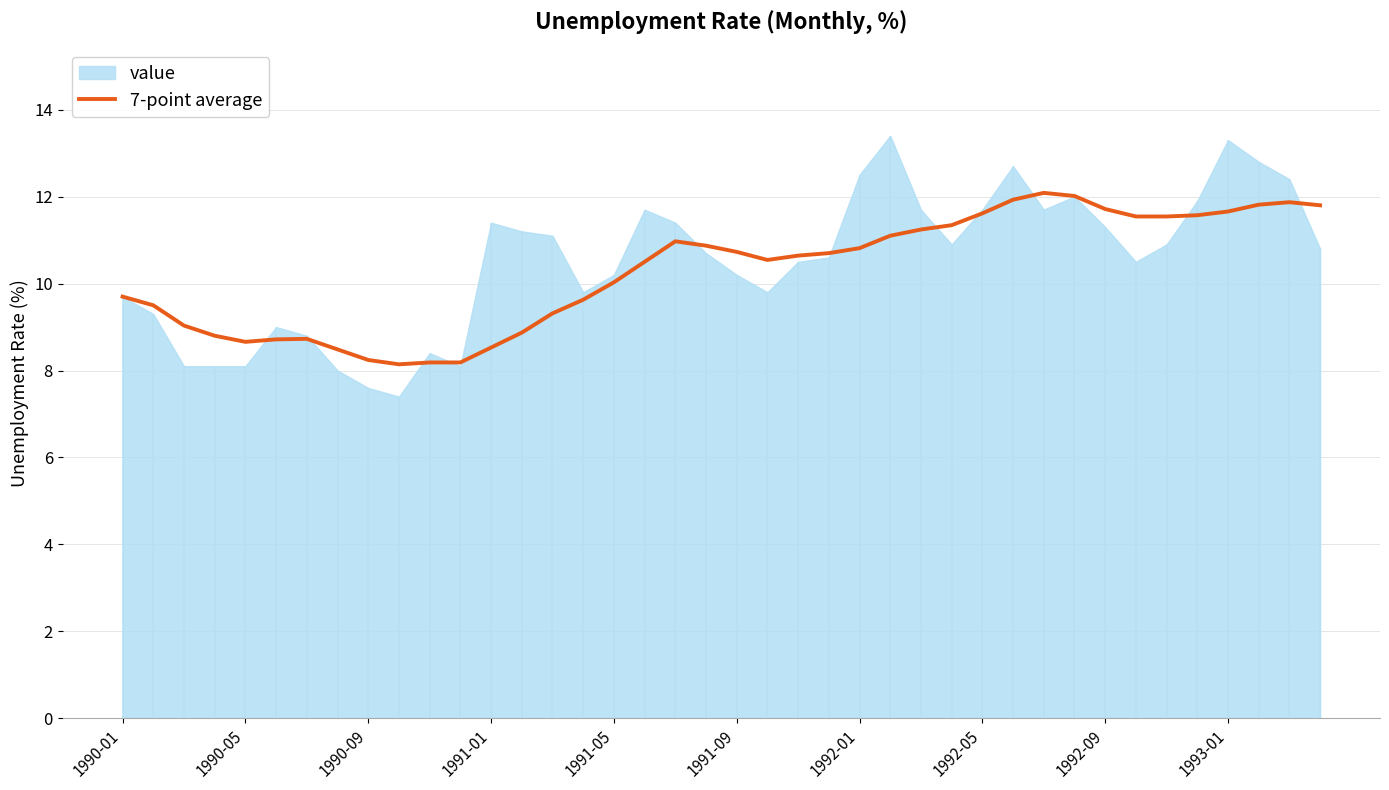

What is the maximum value for 7-point average?

12.1